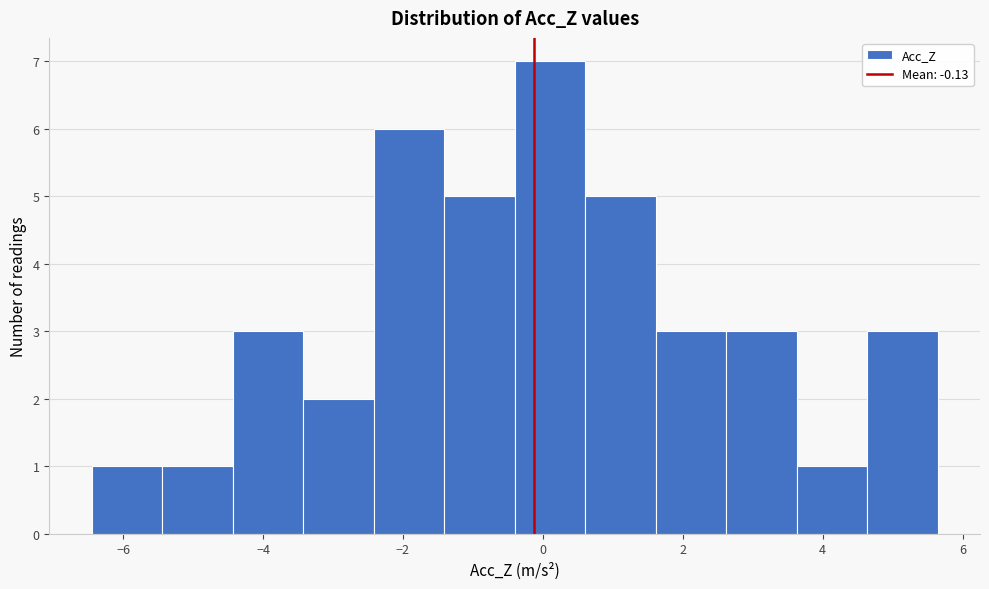

Which range on the x-axis has the tallest bar?

-0.4 to 0.6